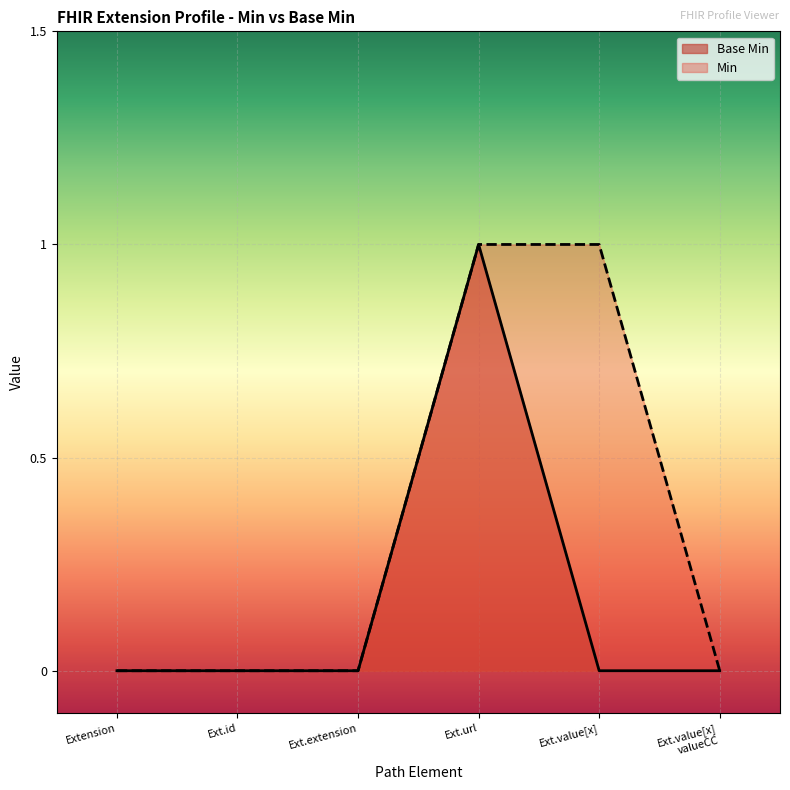

The value of Base Min at Ext.id is 1. True or false?

False